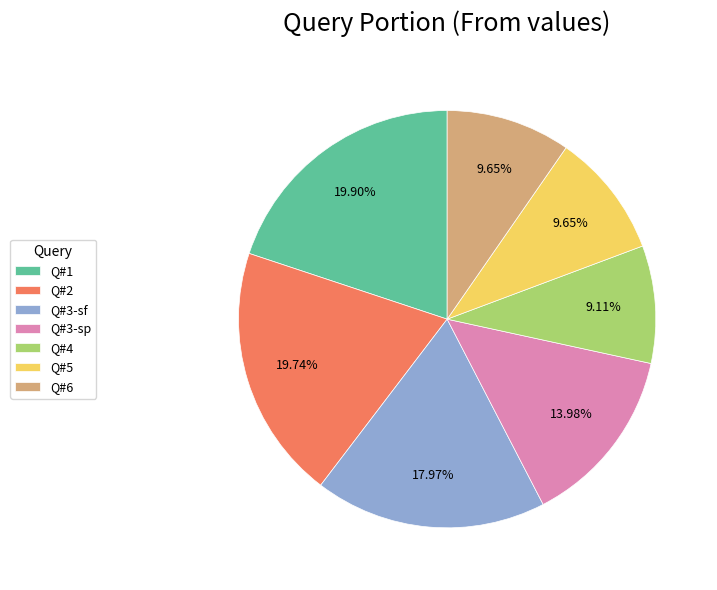

To the nearest percent, what is the difference between the largest and smallest slice percentages?

11%